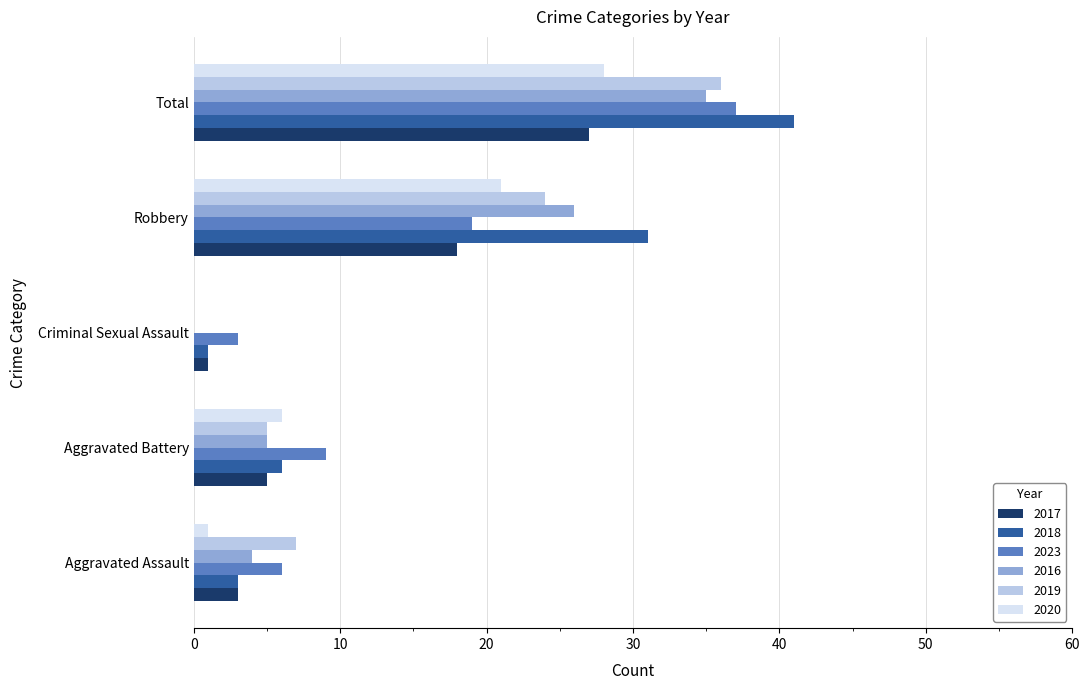

What is the spread (max minus min) of values at Aggravated Assault?

6